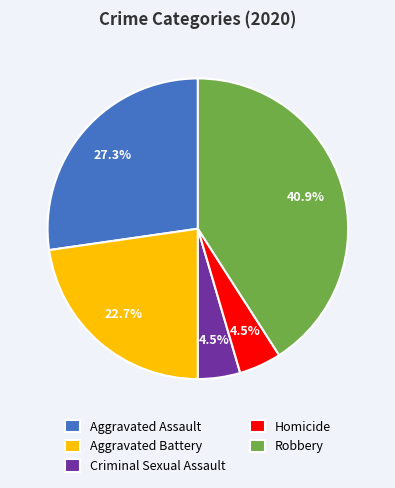

Combined, do Aggravated Assault and Robbery account for over 50%?

Yes